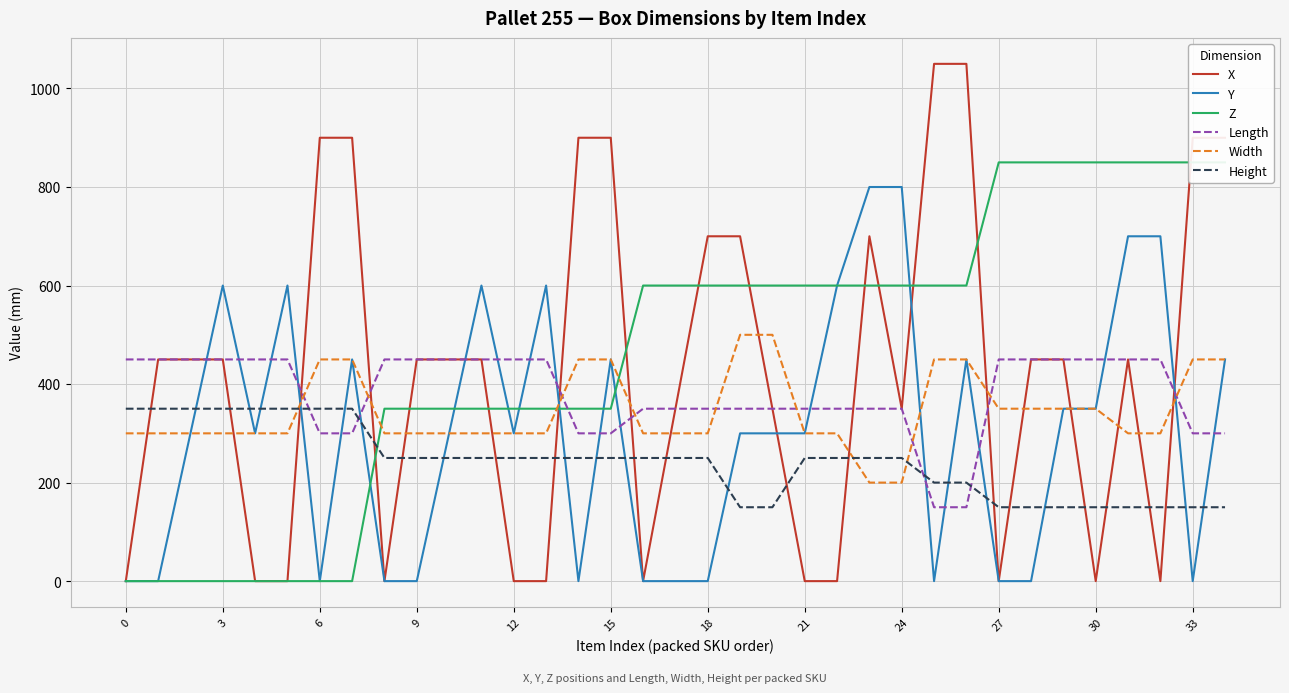

Which series has the largest total across all categories?

Z